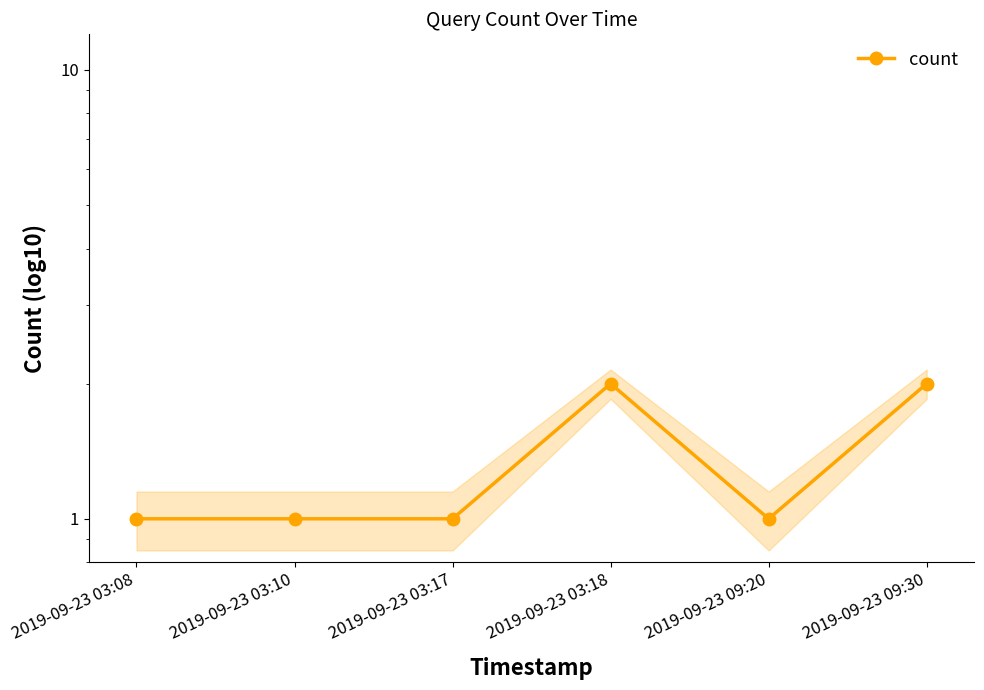

What is the value of the 2nd point from the left?

1